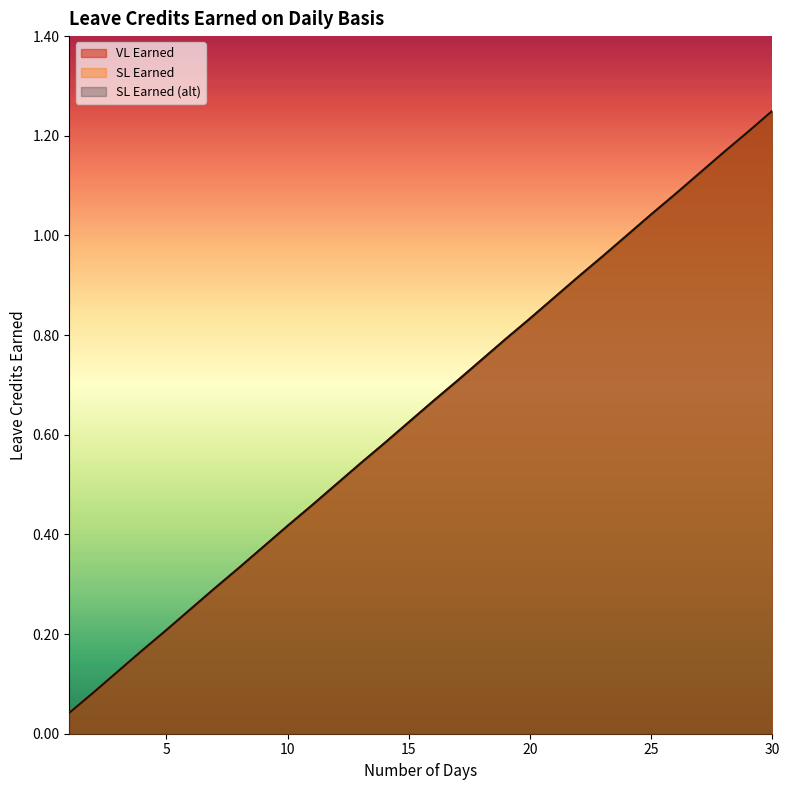

At which category does the chart reach its minimum across all series?

1